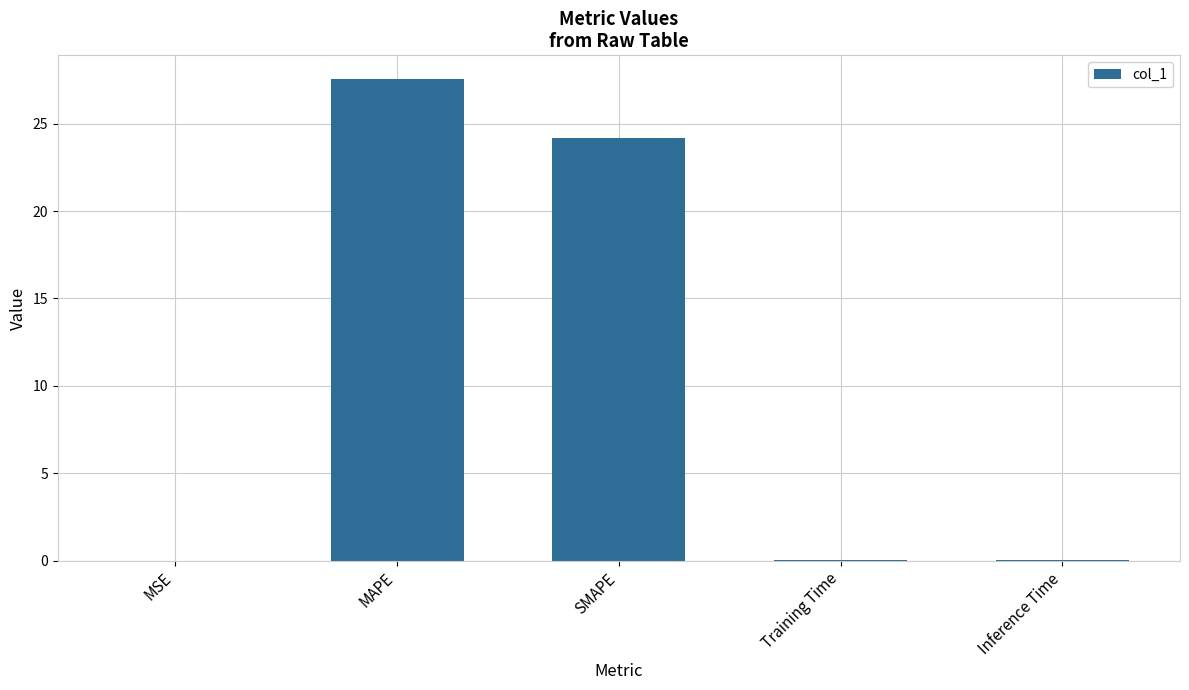

True or false: the data shows 24.2 at SMAPE.

True